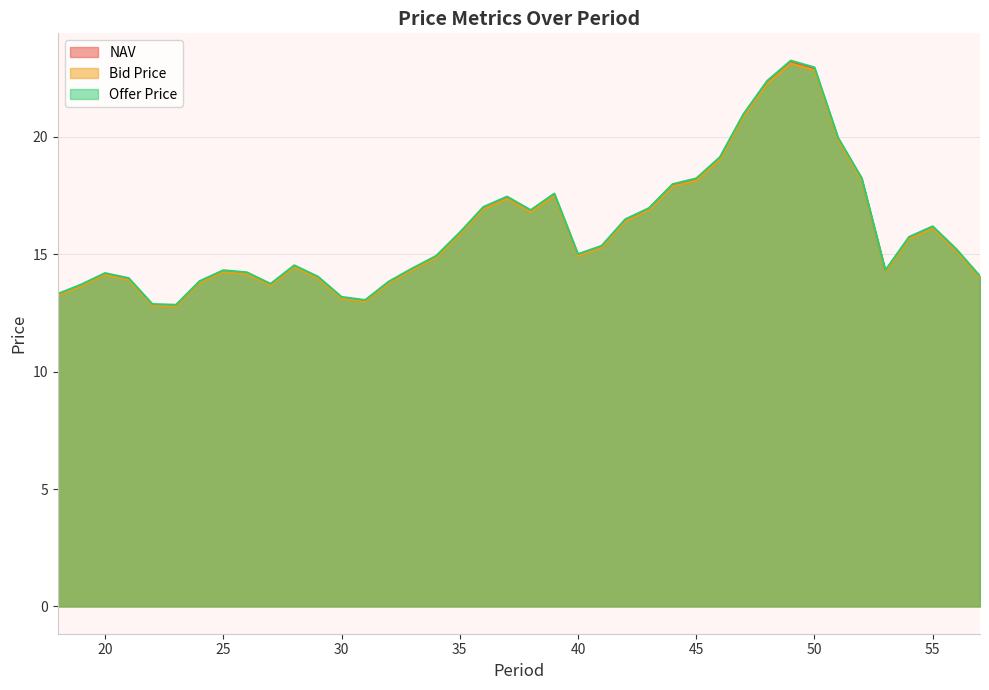

True or false: NAV and Offer Price cross at least once.

False